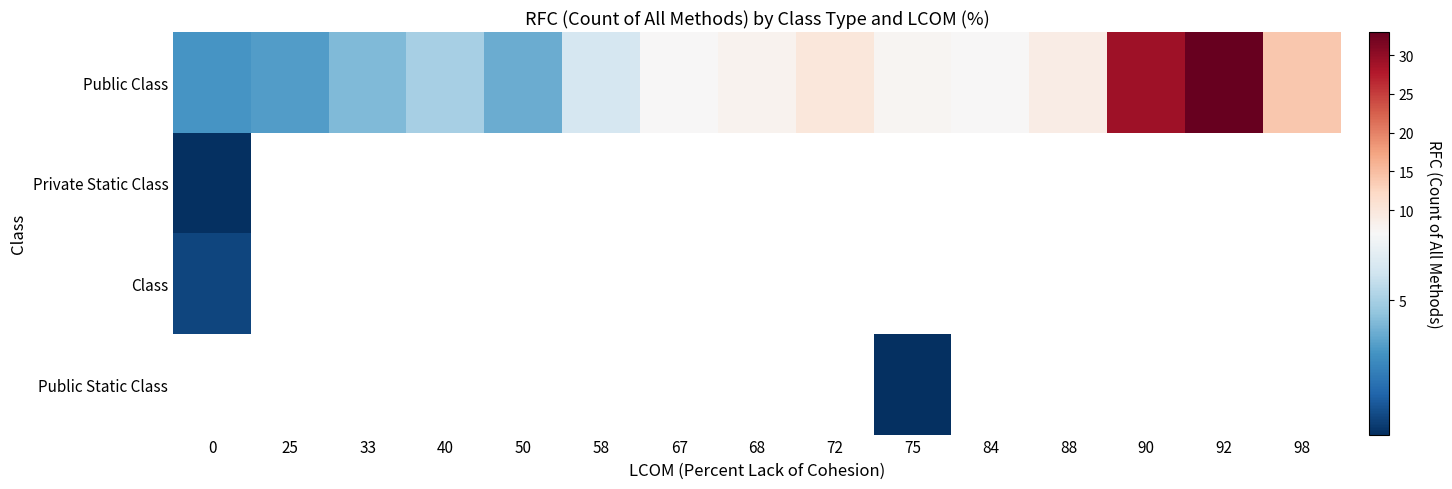

Between 68 and 98, which is larger?

98